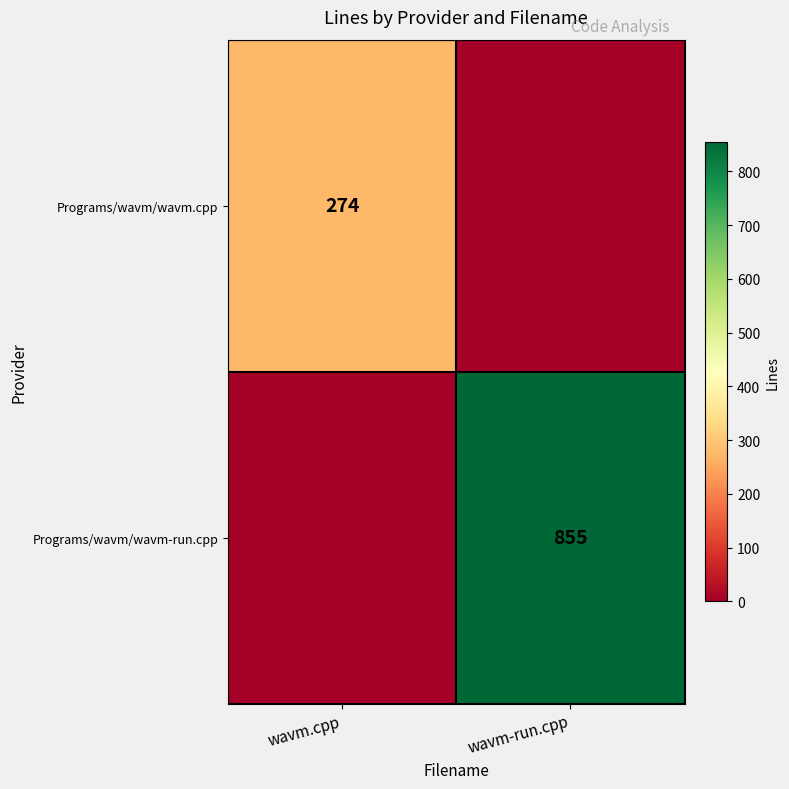

At which category is the sum across all series the highest?

wavm-run.cpp